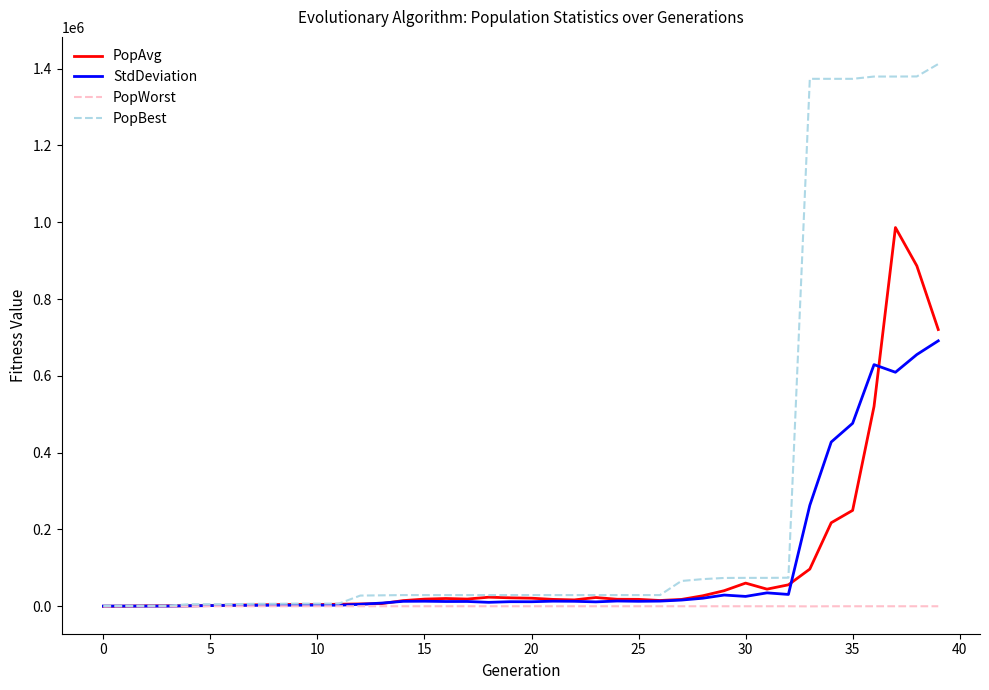

What is the difference between the maximum and second lowest values in the StdDeviation series?

690602.8